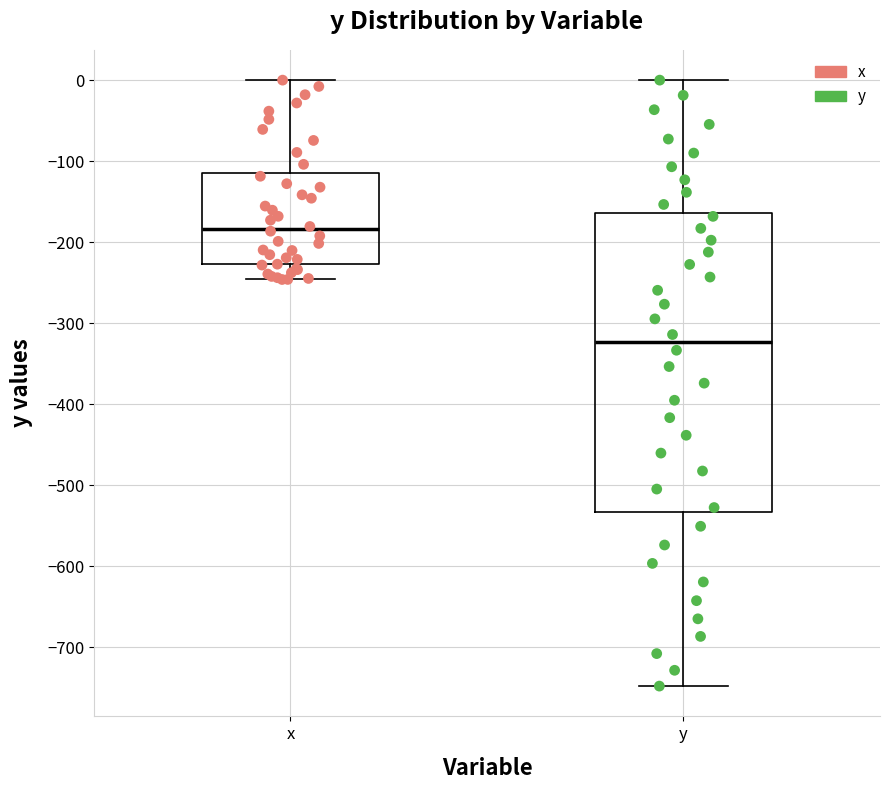

Where is the upper edge of the box for x on the y-axis? The values are not printed on the chart, so give them approximately, as read against the axis.

-110